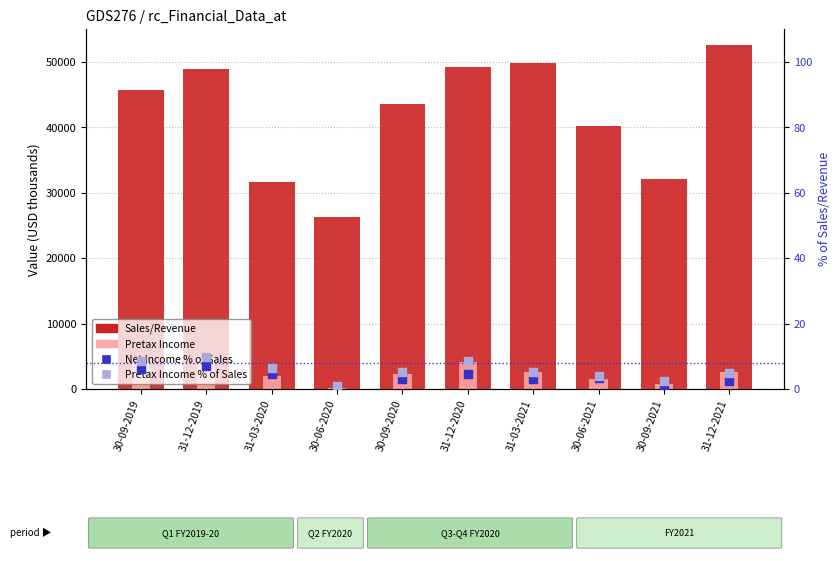

Which series reaches the maximum Y coordinate?

Sales/Revenue